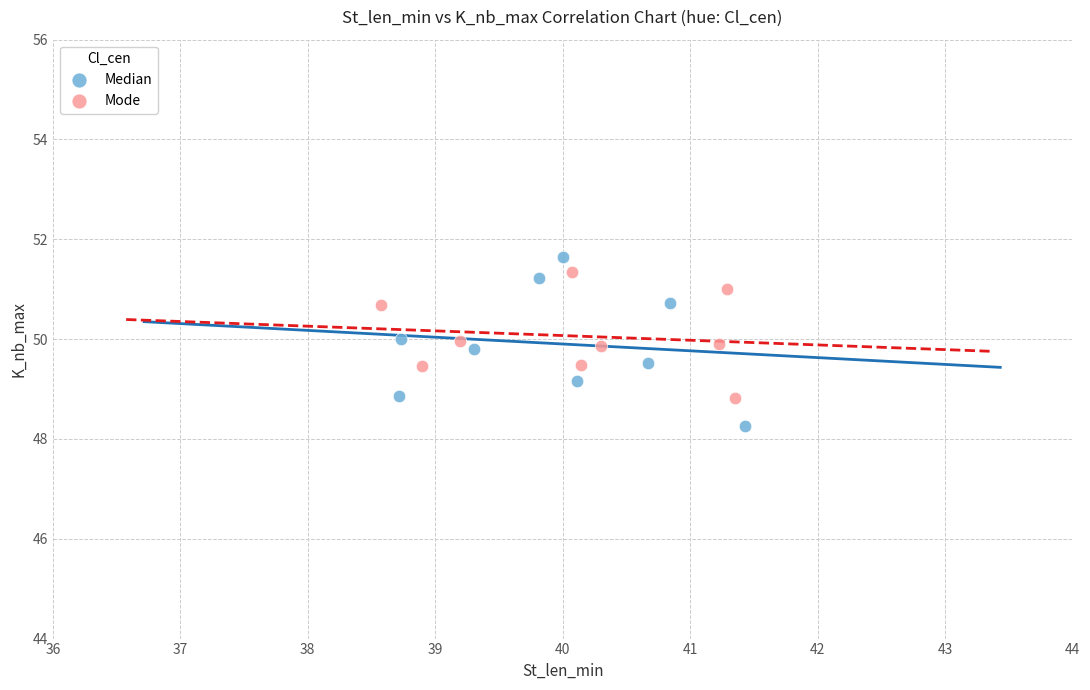

Which series reaches the minimum Y coordinate?

Median